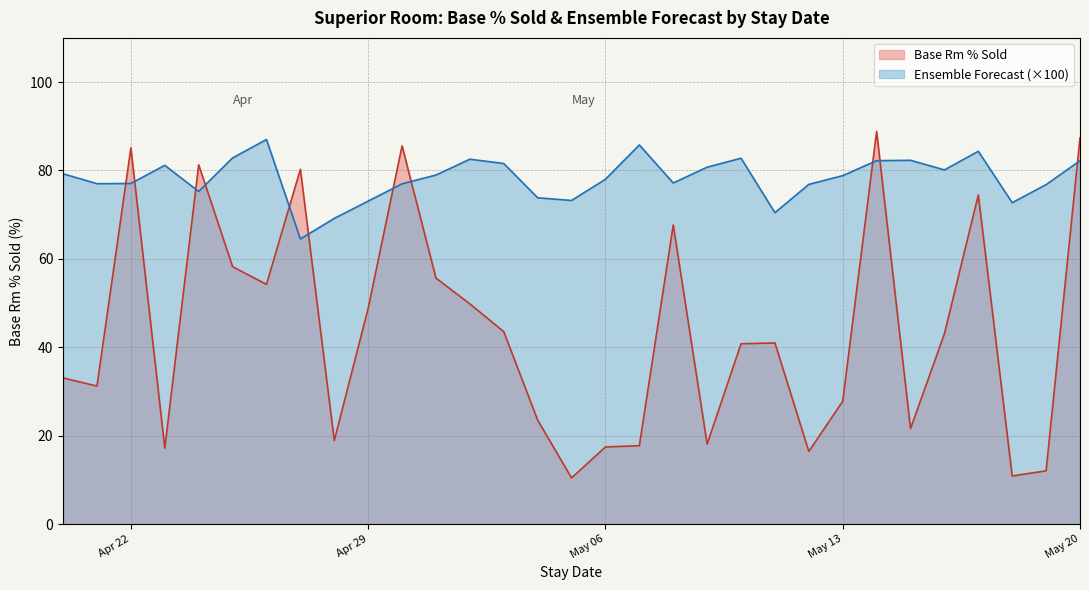

What position from the right is 2025-04-23?

28